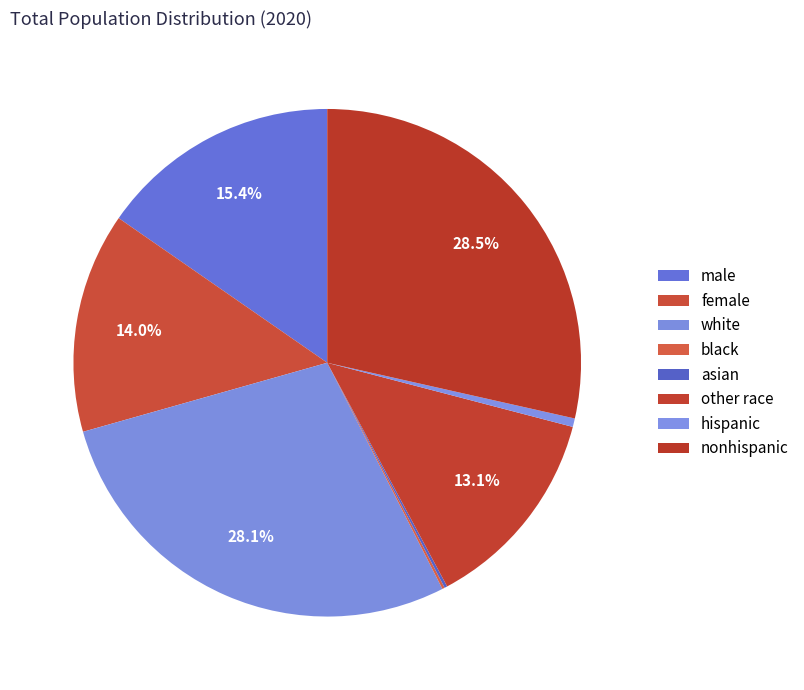

Combined, what portion of the pie is nonhispanic and asian?

28.7%